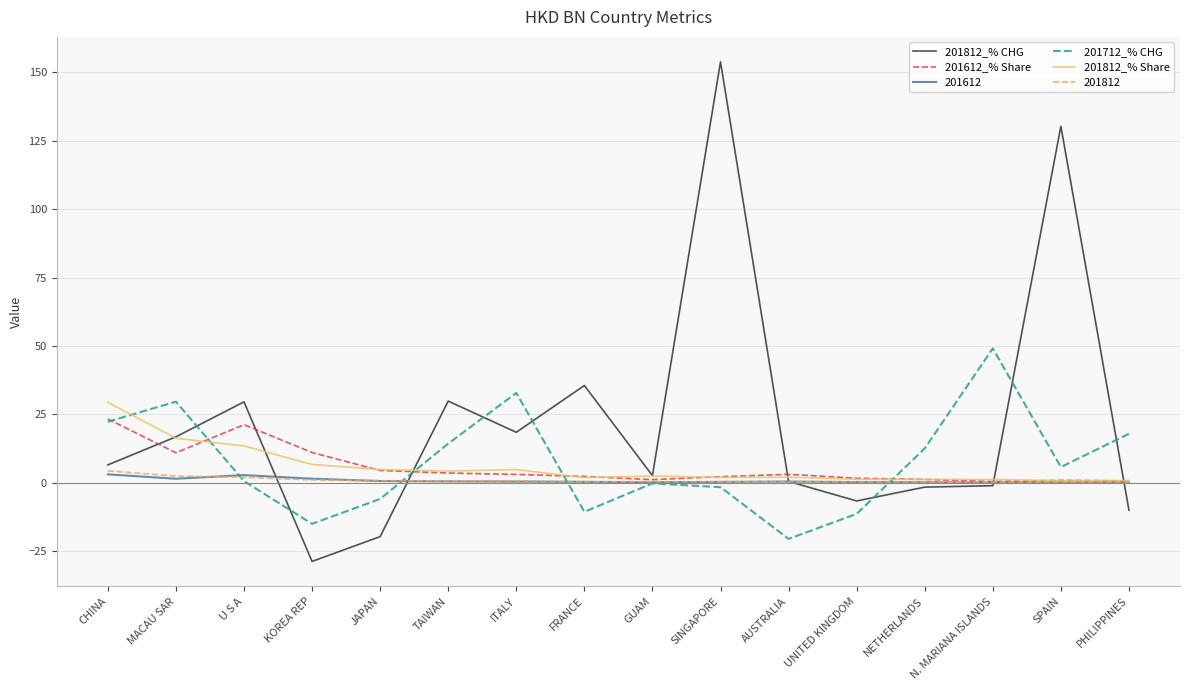

The value of 201812_% Share at KOREA REP is 6.6. True or false?

True